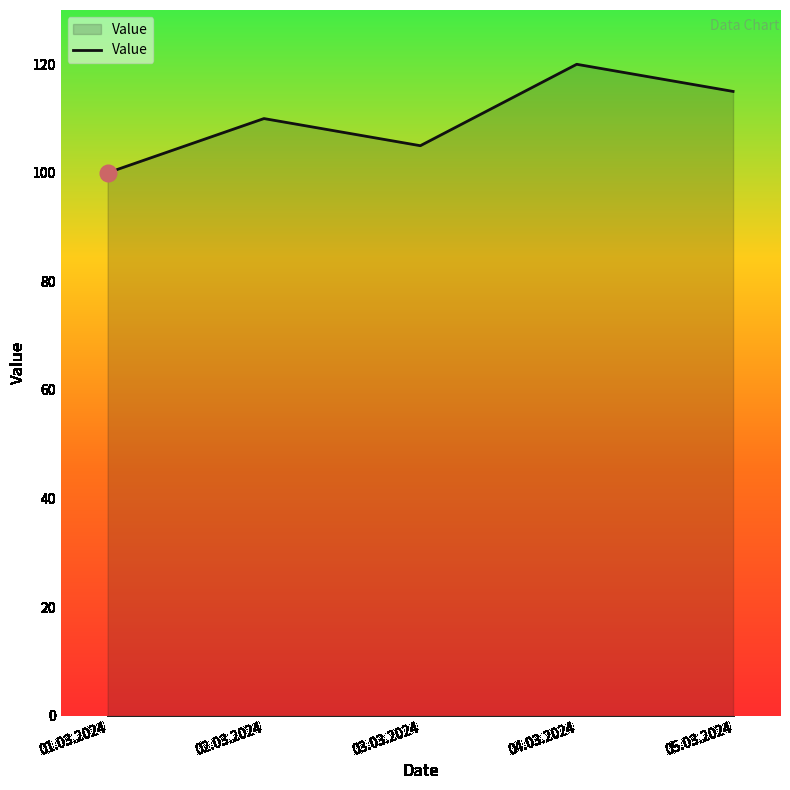

Reading right to left, transcribe all the data shown in this chart.

05.03.2024=115	04.03.2024=120	03.03.2024=105	02.03.2024=110	01.03.2024=100